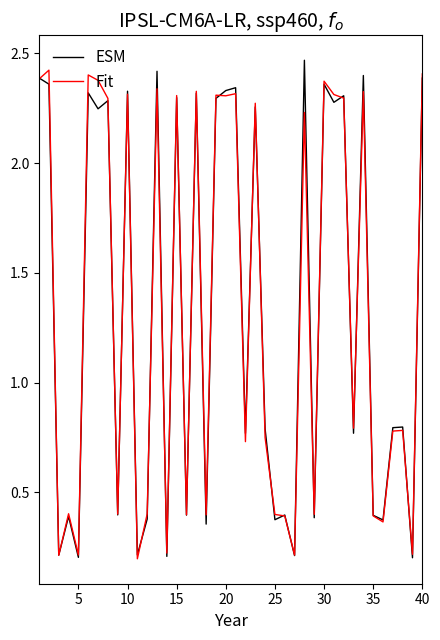

The Fit series shows 0.5 at 25. True or false?

False